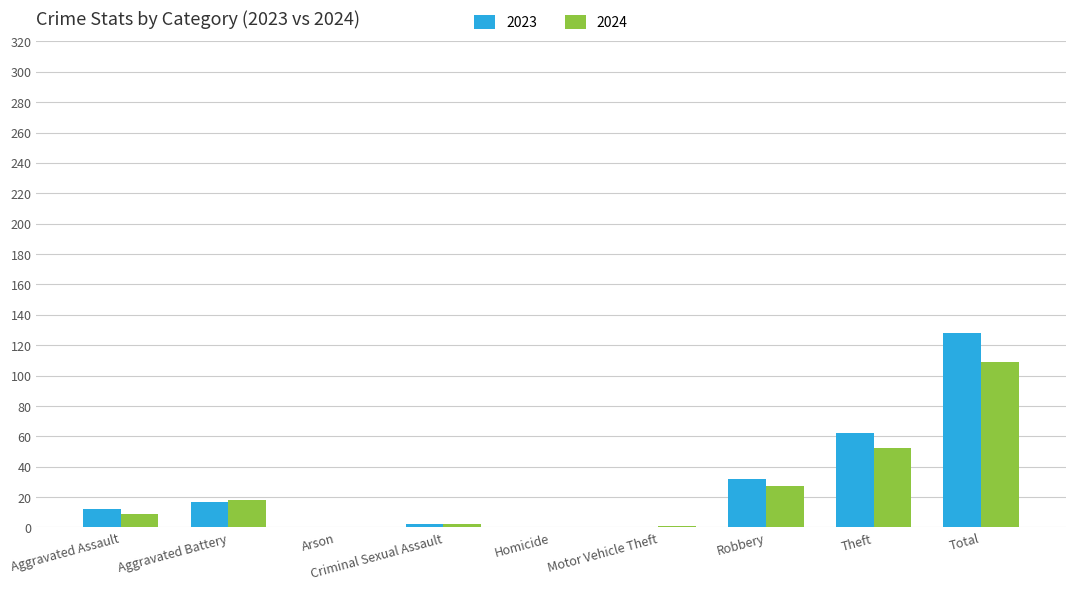

The value of 2023 at Motor Vehicle Theft is -57. True or false?

False